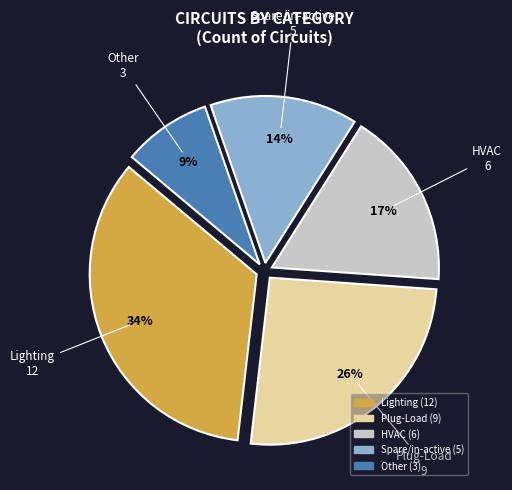

To the nearest percent, what percentage of the pie is Other?

9%